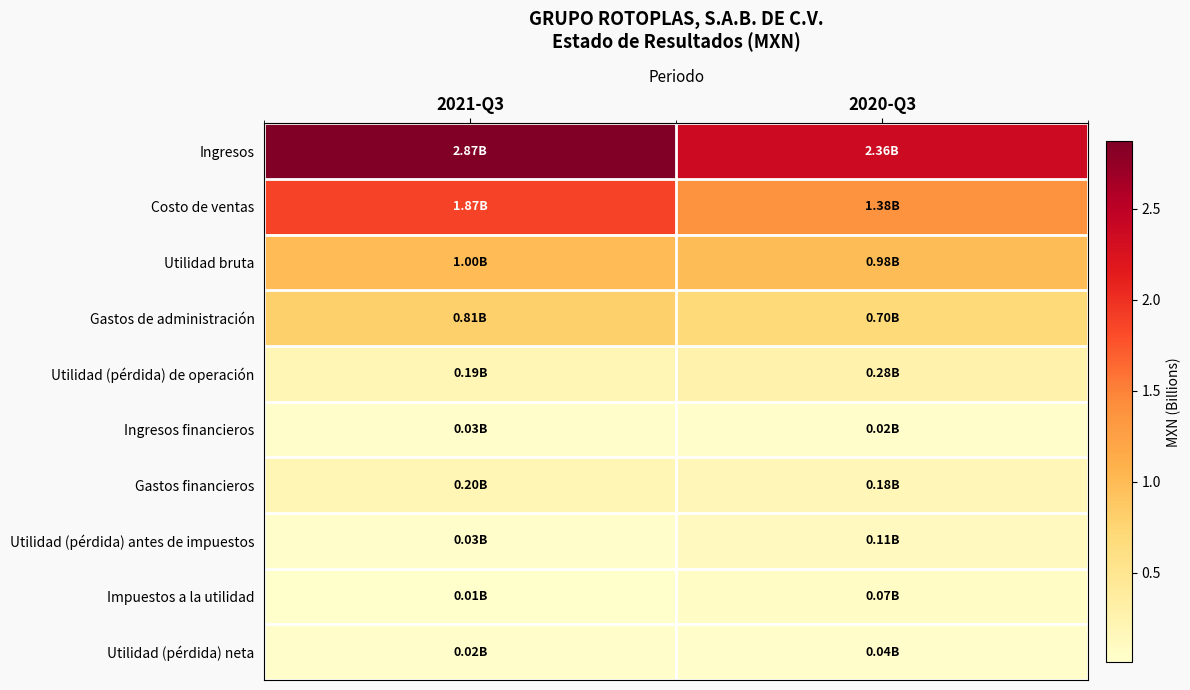

Reading right to left, what are all the values shown in this chart?

Ingresos: 2020-Q3=2.4	2021-Q3=2.9
Costo de ventas: 2020-Q3=1.4	2021-Q3=1.9
Utilidad bruta: 2020-Q3=1.0	2021-Q3=1.0
Gastos de administración: 2020-Q3=0.7	2021-Q3=0.8
Utilidad (pérdida) de operación: 2020-Q3=0.3	2021-Q3=0.2
Ingresos financieros: 2020-Q3=0.0	2021-Q3=0.0
Gastos financieros: 2020-Q3=0.2	2021-Q3=0.2
Utilidad (pérdida) antes de impuestos: 2020-Q3=0.1	2021-Q3=0.0
Impuestos a la utilidad: 2020-Q3=0.1	2021-Q3=0.0
Utilidad (pérdida) neta: 2020-Q3=0.0	2021-Q3=0.0